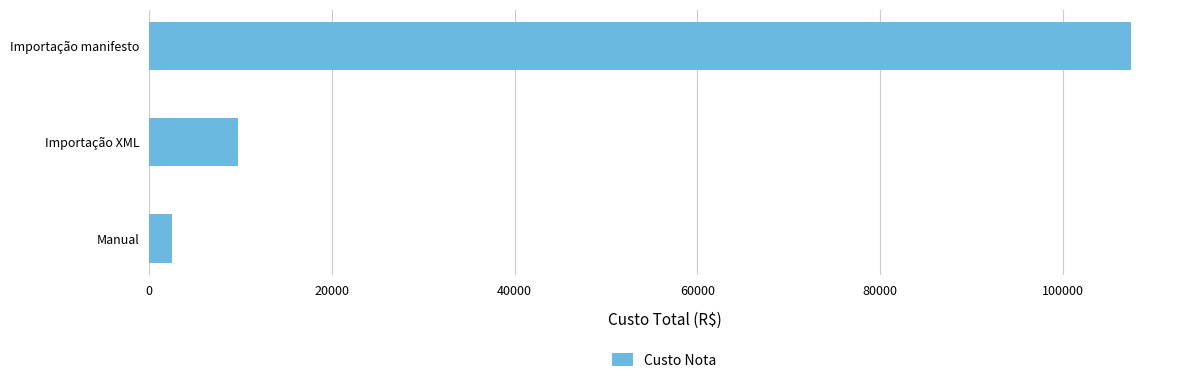

Reading top to bottom, what are all the values shown in this chart?

107445.3	9736.6	2501.6